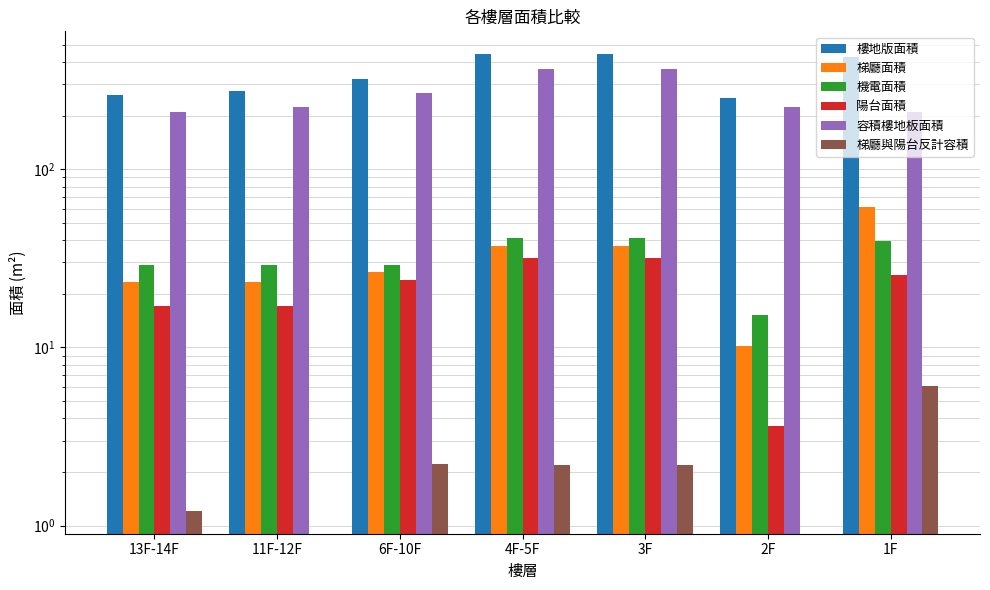

List the labels in order of 陽台面積 value, smallest first.

2F, 11F-12F, 13F-14F, 6F-10F, 1F, 4F-5F, 3F